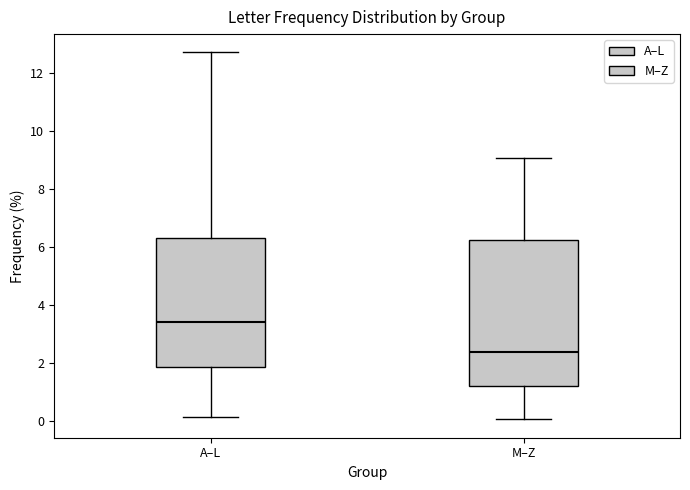

Reading left to right, transcribe this box plot: for each box, give where its median line is, the range the box spans, and where its two whiskers end, as read against the y-axis. The values are not printed on the chart, so give them approximately, as read against the axis.

A–L: median 3.4, box 1.8 to 6.4, whiskers 0.2 to 12.8
M–Z: median 2.4, box 1.2 to 6.2, whiskers 0.0 to 9.0